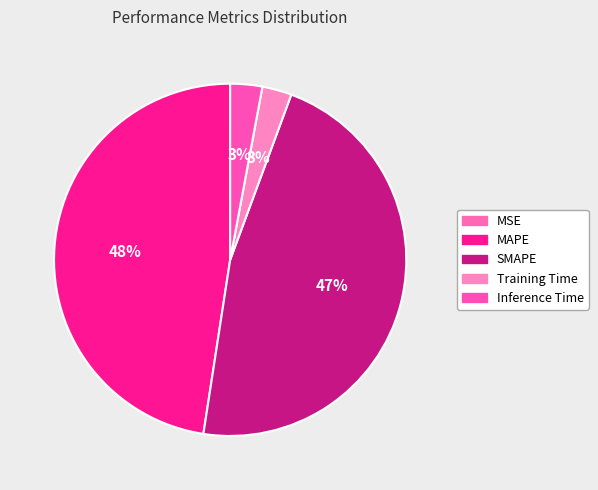

Which has a higher value, MSE or Inference Time?

Inference Time